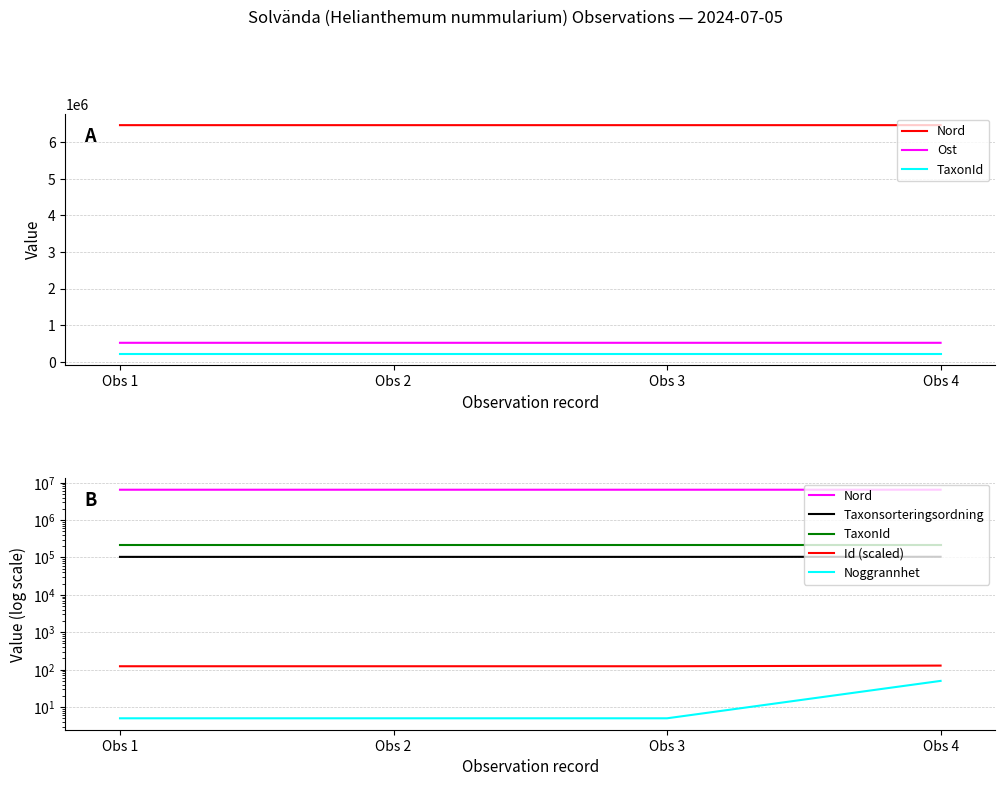

Rank the series at Obs 2 from highest to lowest value.

Nord, Ost, TaxonId, Taxonsorteringsordning, Id (scaled), Noggrannhet